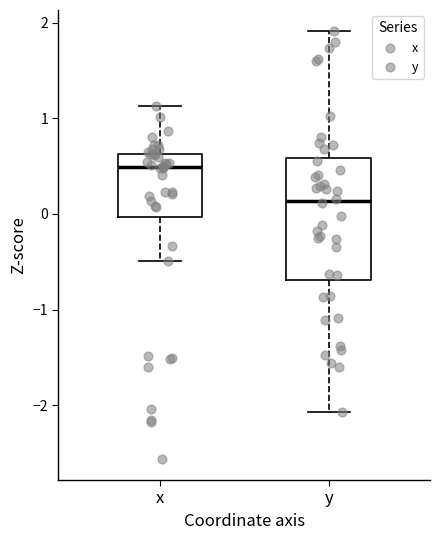

Comparing the boxes themselves (not the whiskers), which one is the tallest?

y